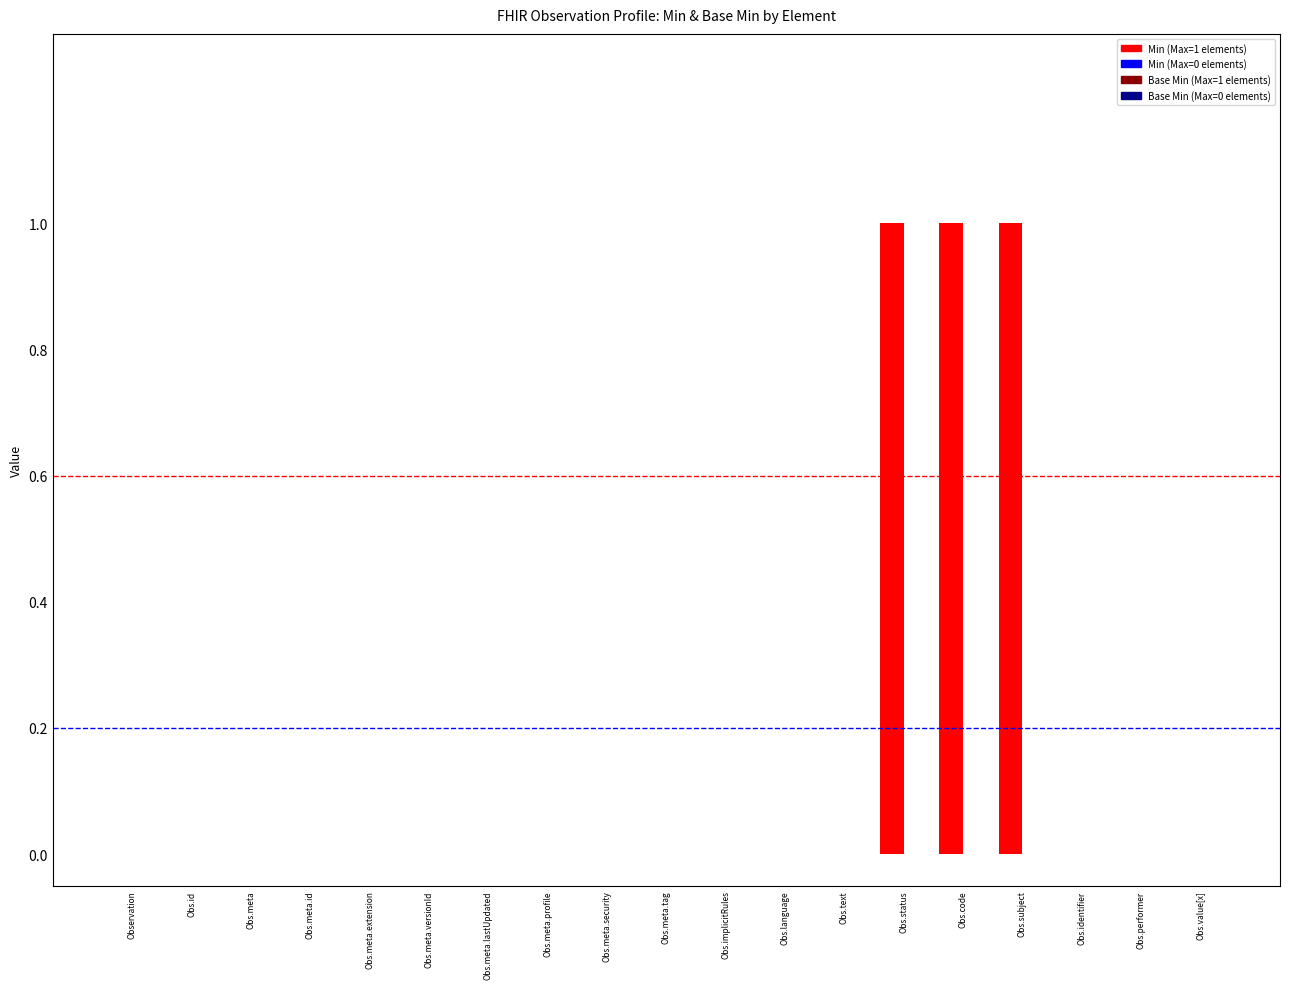

Does the chart contain stacked bars?

No